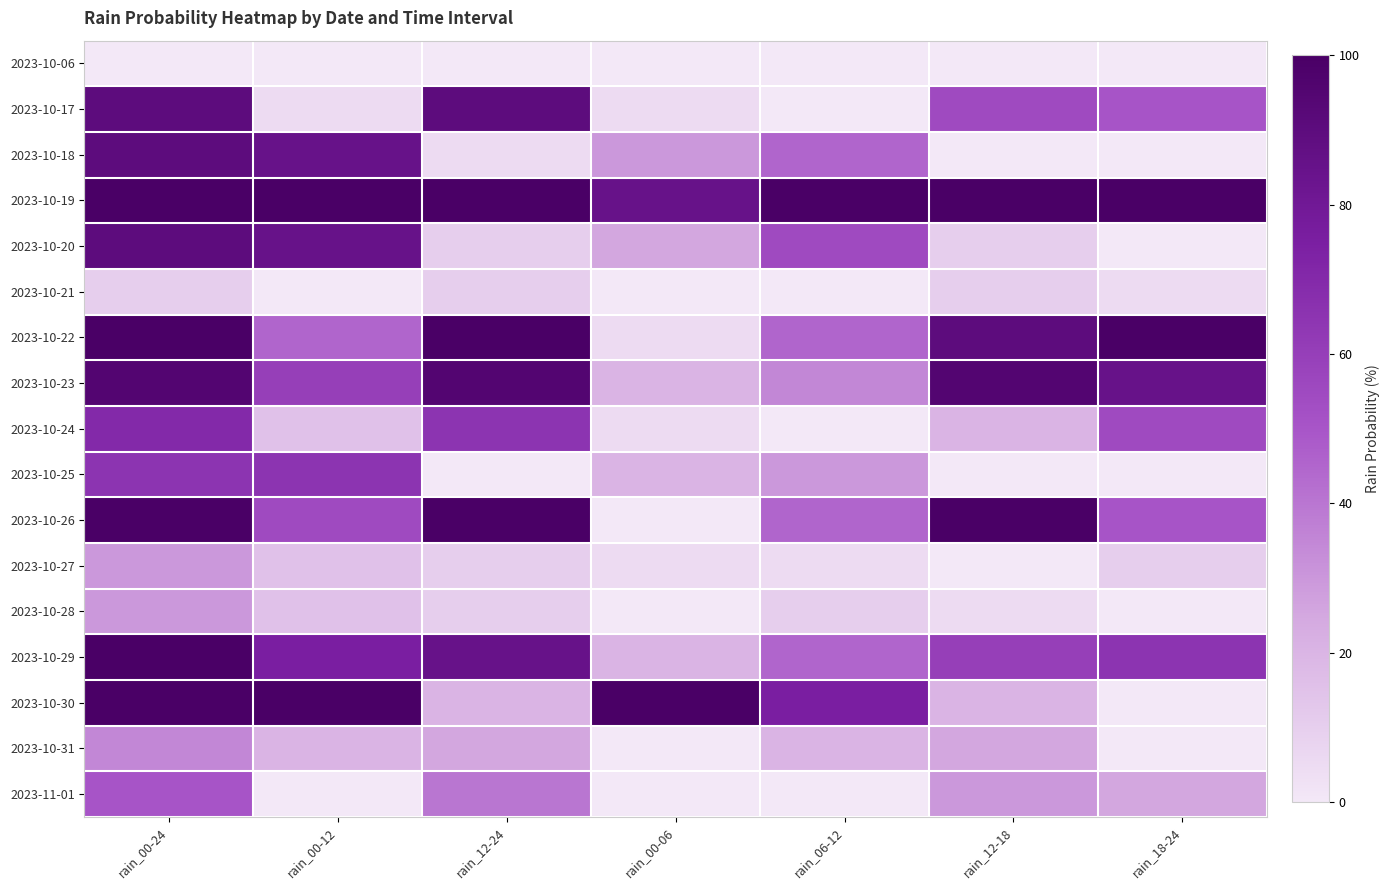

Which label corresponds to the largest value in the chart?

rain_00-24